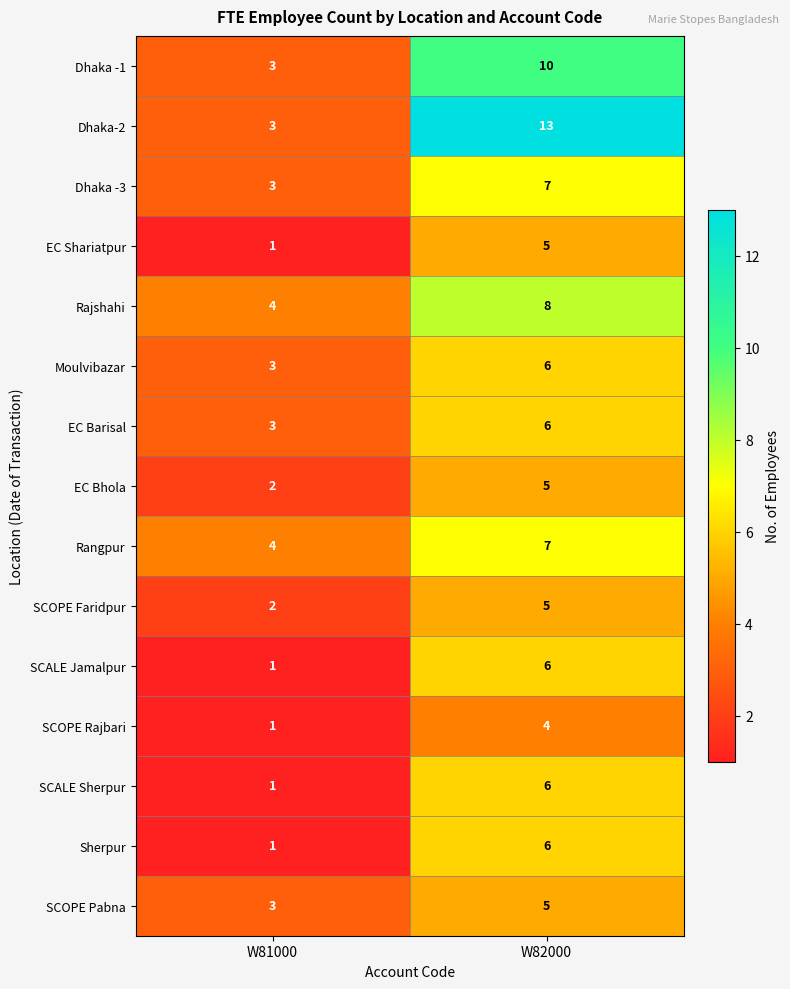

What is the difference between the highest and lowest values at W82000?

9